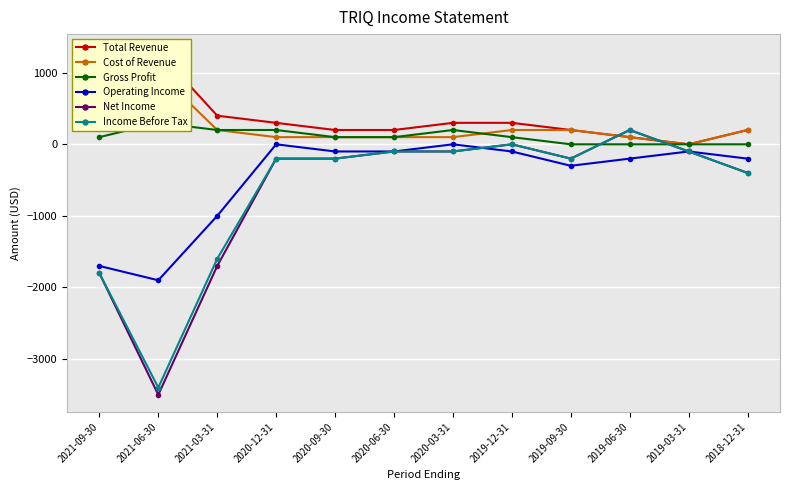

What is the label of the 6th point from the left?

2020-06-30